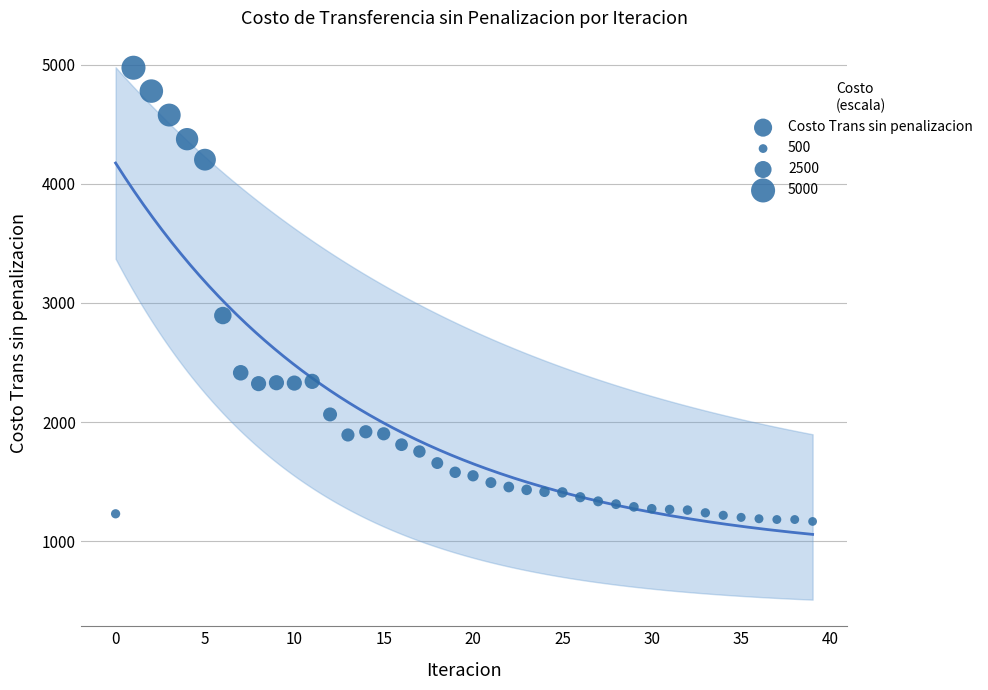

What is the range of Y values (max minus min)?

3810.5